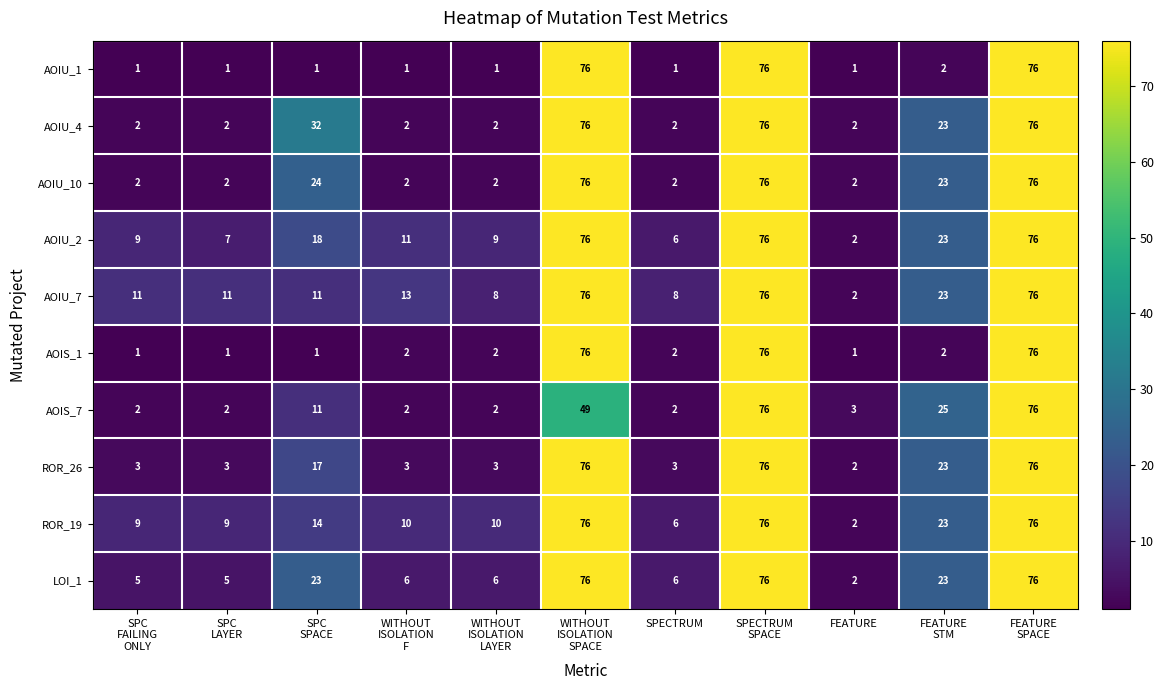

Count the number of data series in this chart.

10